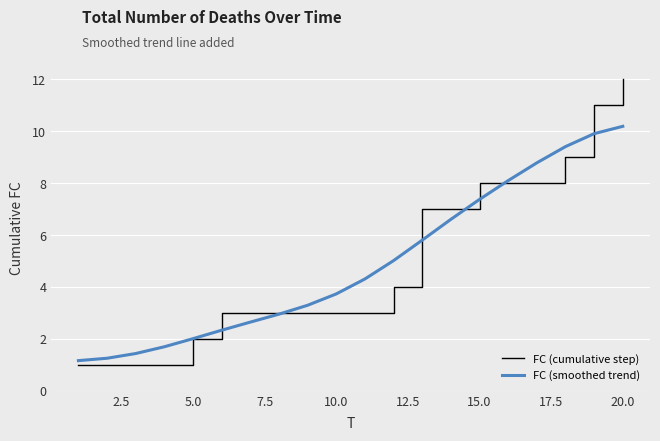

Which series has the widest spread of values?

FC (cumulative step)